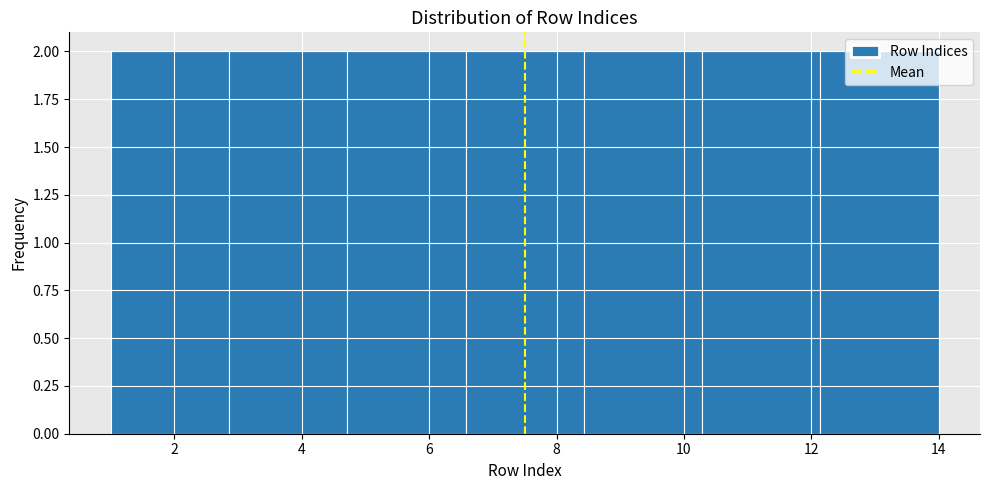

How tall is the bar that spans 2.8 to 4.8 on the x-axis? Neither the bar edges nor the heights are printed on the chart, so give them approximately, as read against the axes.

2